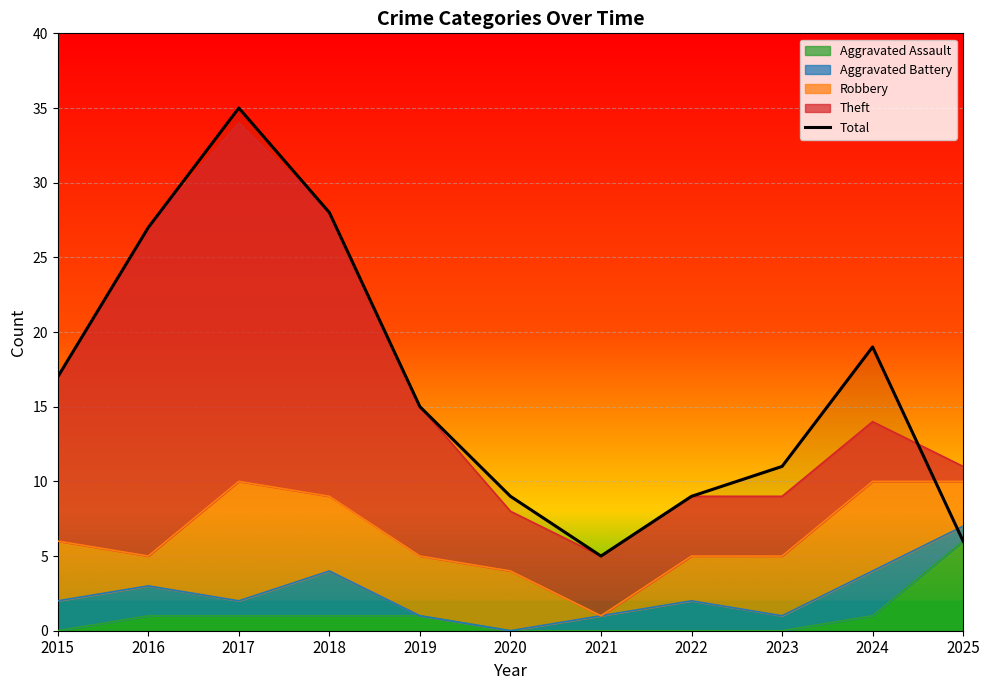

Read the value at 2020.

9